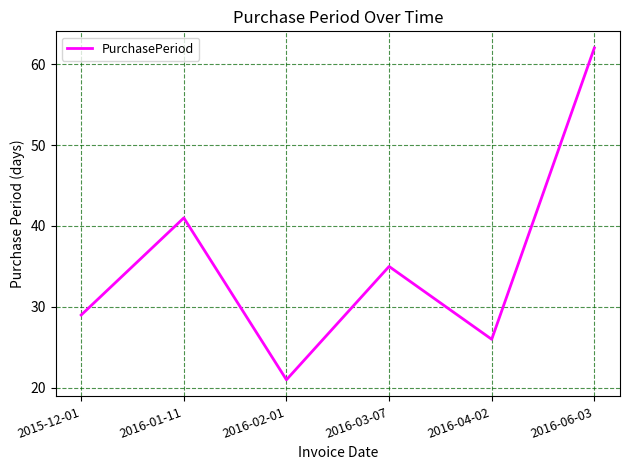

True or false: the data shows 26 at 2016-04-02.

True